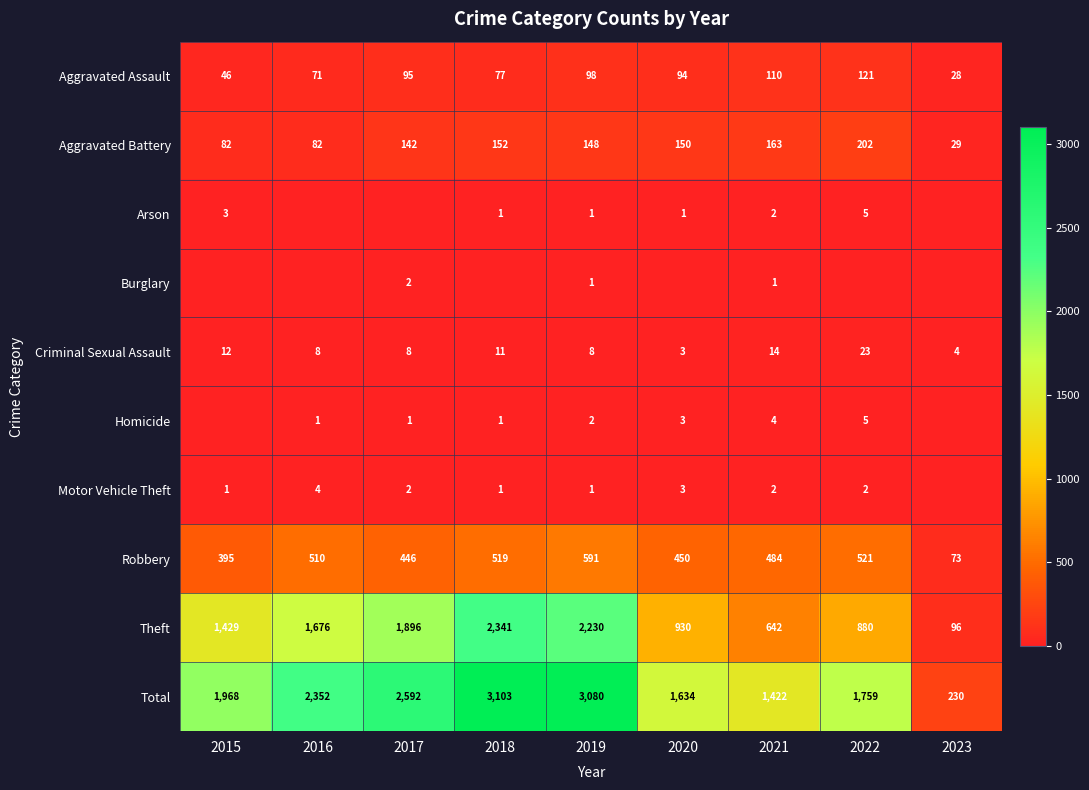

What is the sum of the Motor Vehicle Theft values at 2021 and 2017?

4